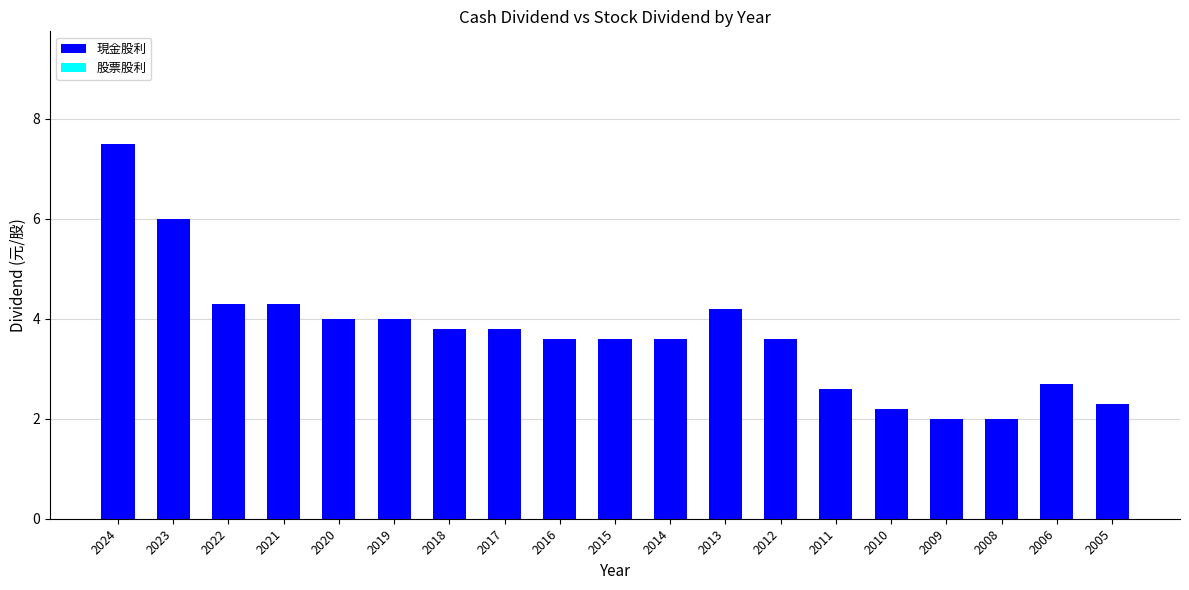

Is it true that the value at 2018 is 0.8?

False